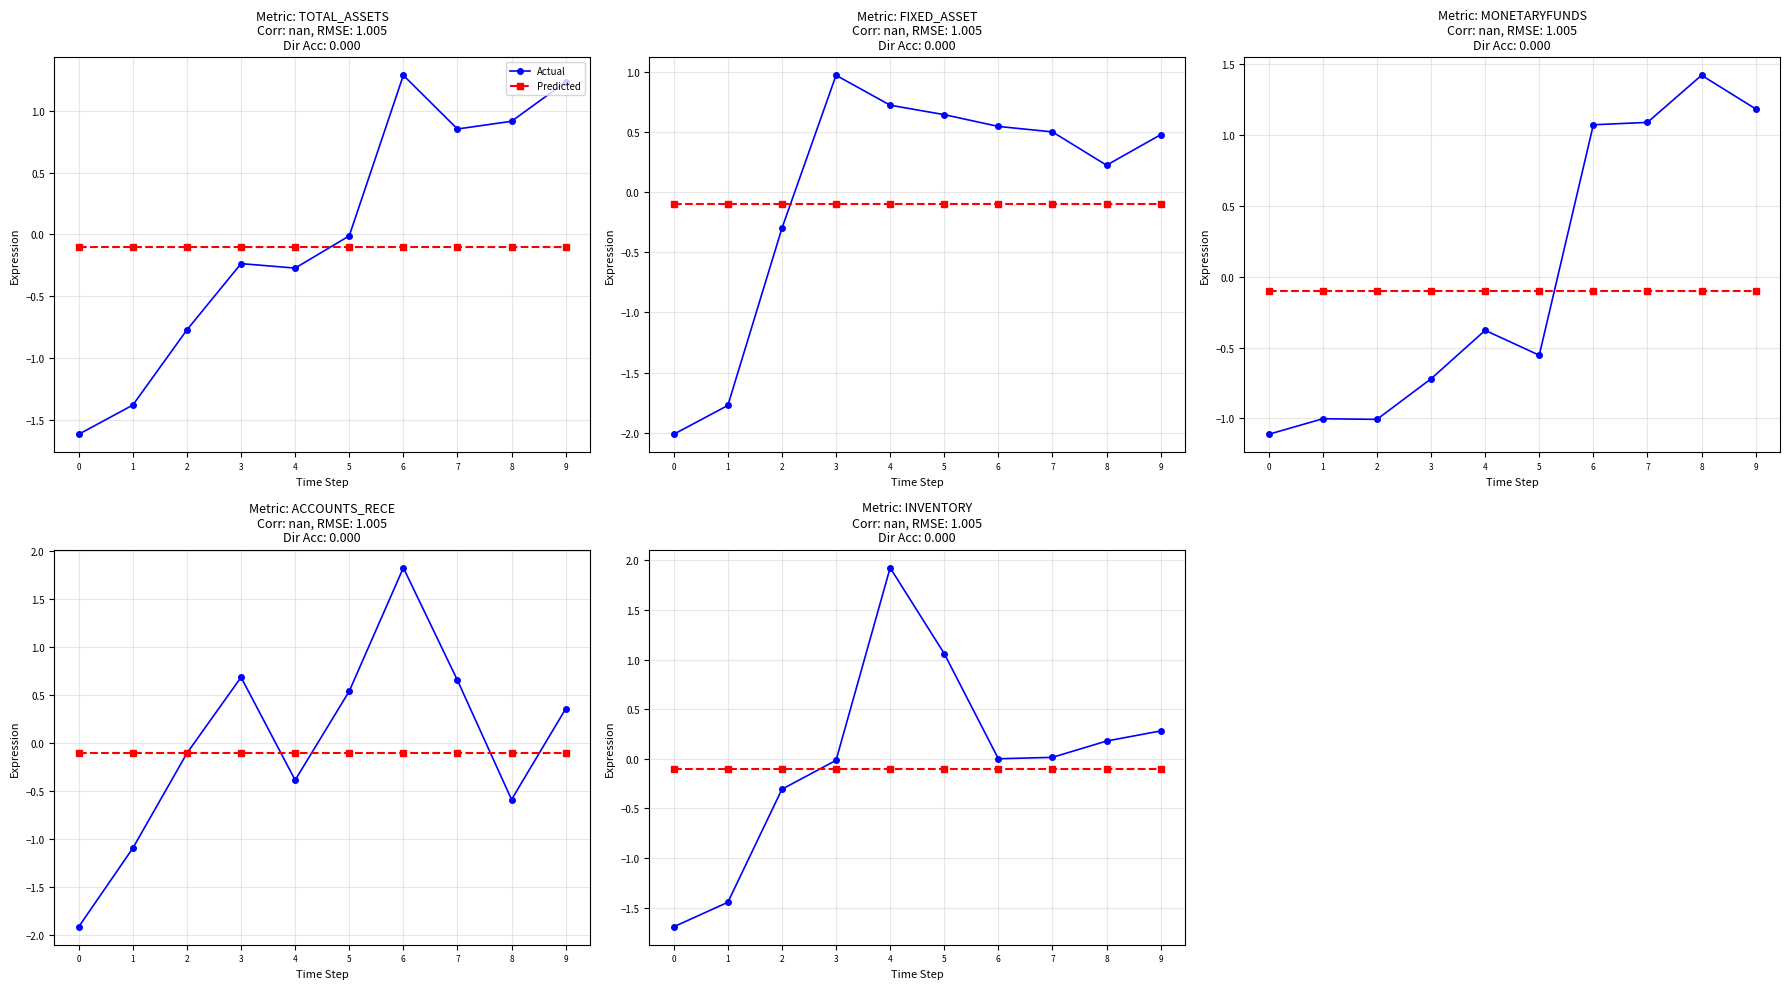

What is the spread (max minus min) of values at 3?

0.1